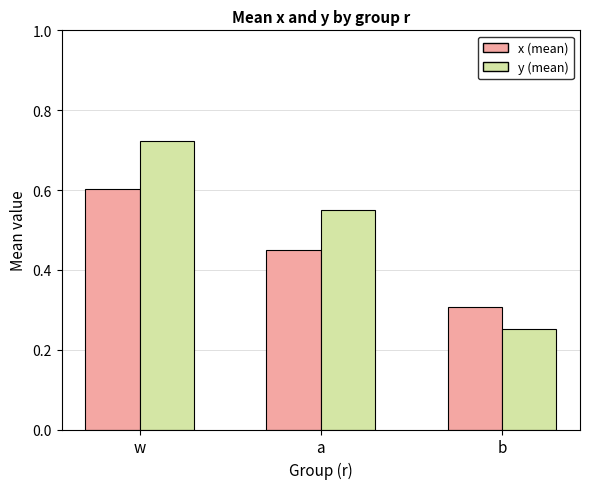

Which category has the lowest value across all series?

b